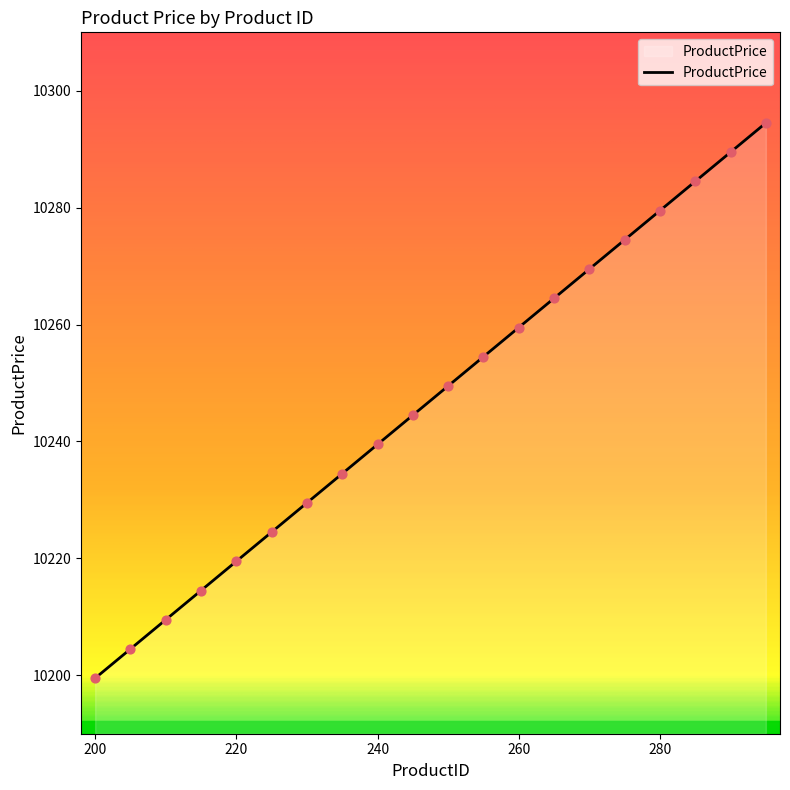

What is the difference between the maximum and minimum values?

95.0